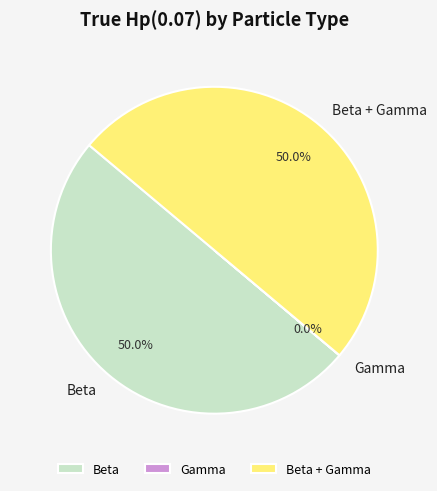

What portion of the pie excludes Beta?

50.0%